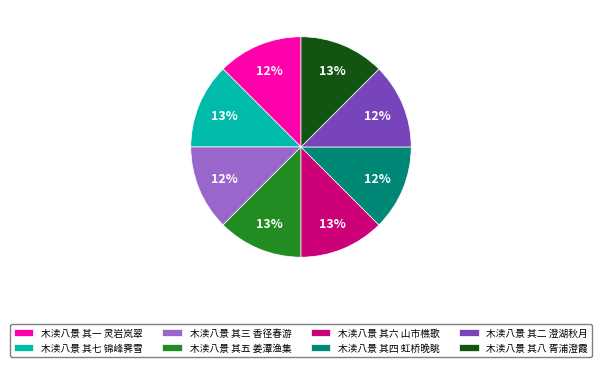

Do 木渎八景 其六 山市樵歌 and 木渎八景 其三 香径春游 together represent more than half of the pie?

No